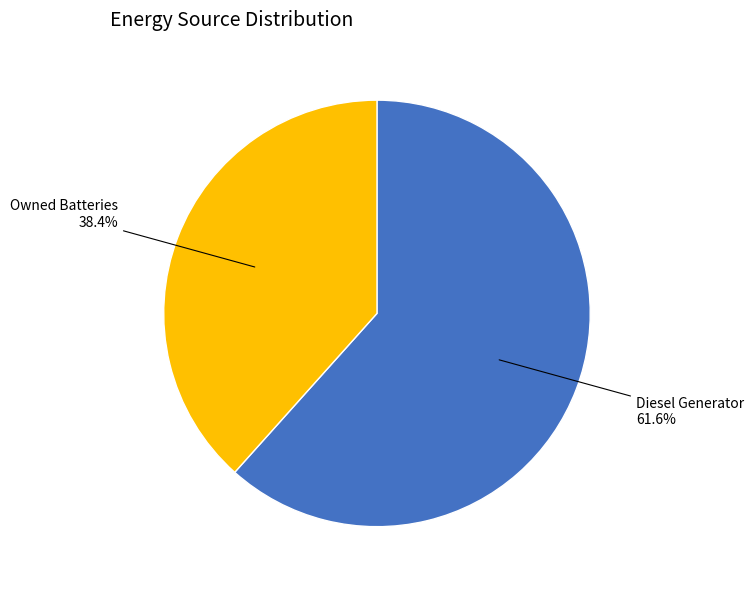

Is there any slice that represents more than half of the pie?

Yes